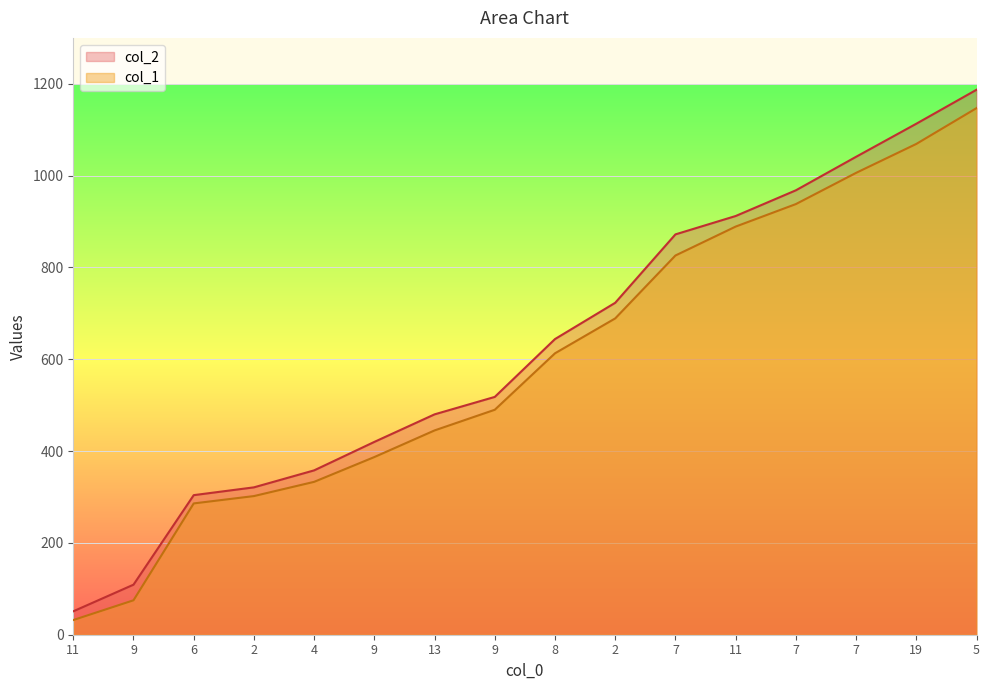

True or false: col_1 and col_2 cross at least once.

False